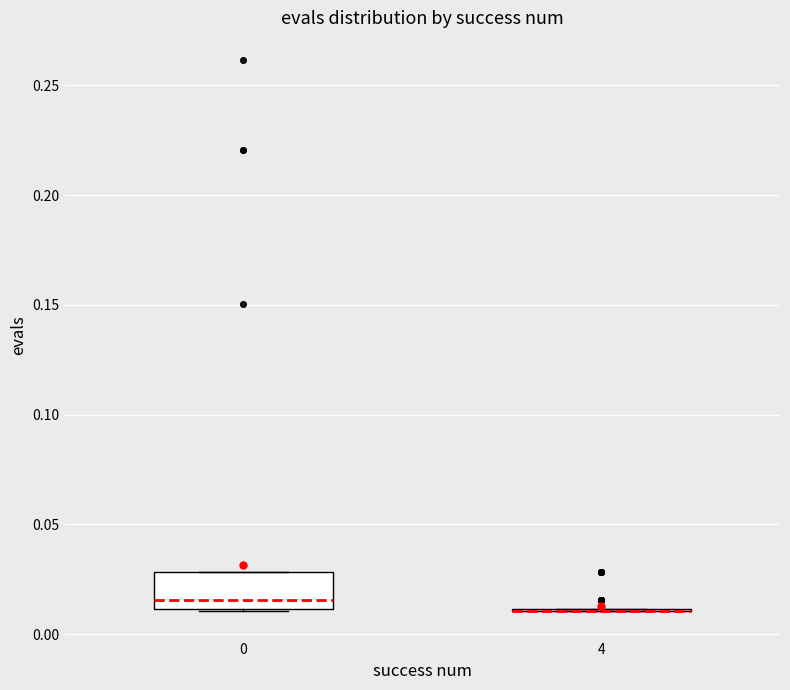

Reading left to right, transcribe this box plot: for each box, give where its median line is, the range the box spans, and where its two whiskers end, as read against the y-axis. The values are not printed on the chart, so give them approximately, as read against the axis.

0: median 0.015, box 0.010 to 0.030, whiskers 0.010 to 0.030
4: box collapsed to a line at 0.010, whiskers 0.010 to 0.010